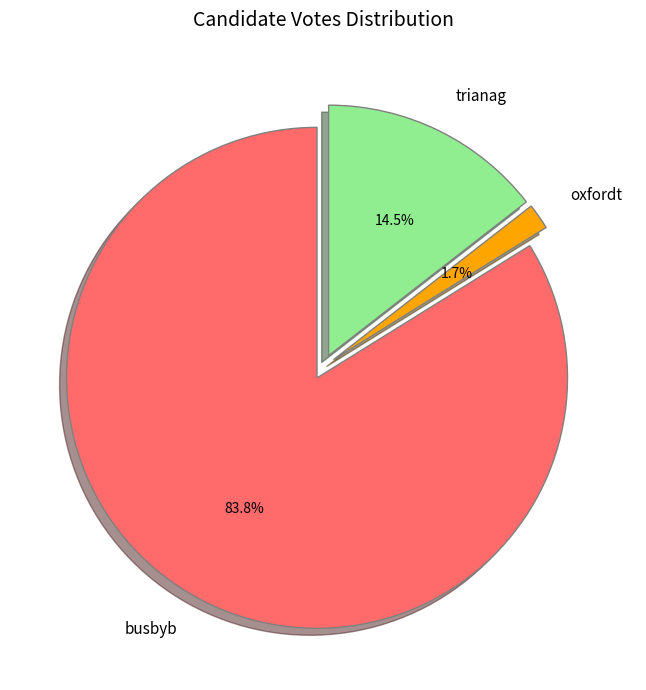

Which category has the biggest portion of the pie?

busbyb